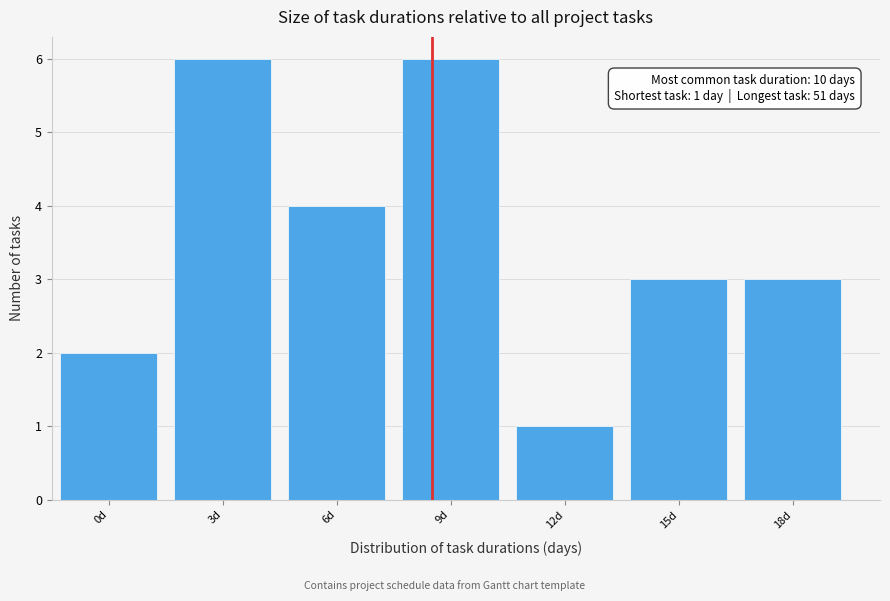

Reading left to right, extract all data points from this chart.

0d=2	3d=6	6d=4	9d=6	12d=1	15d=3	18d=3